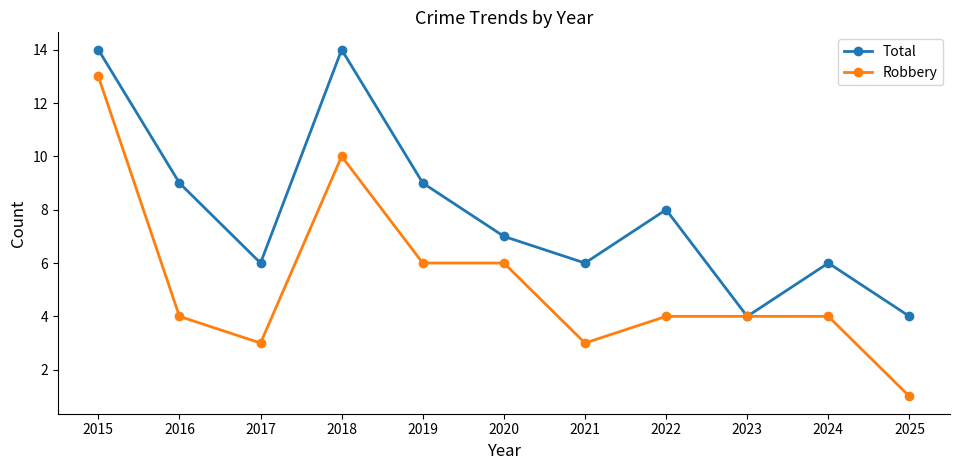

Between 2018 and 2023, which series saw the biggest shift?

Total